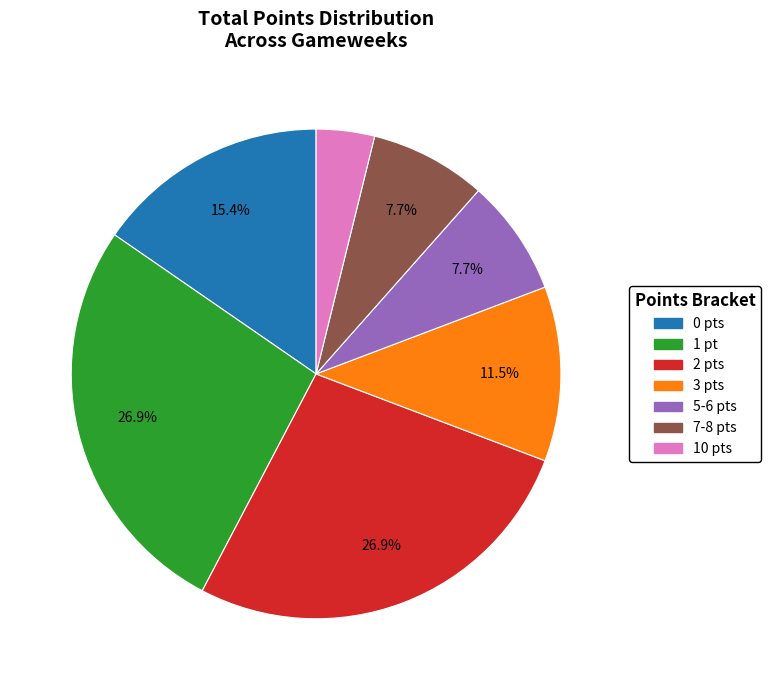

How much of the chart is everything except 5-6 pts?

92.3%